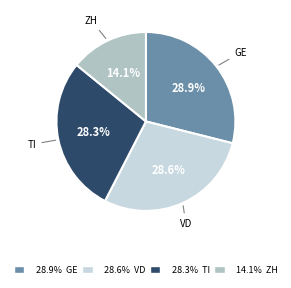

Is there a majority slice in this chart?

No